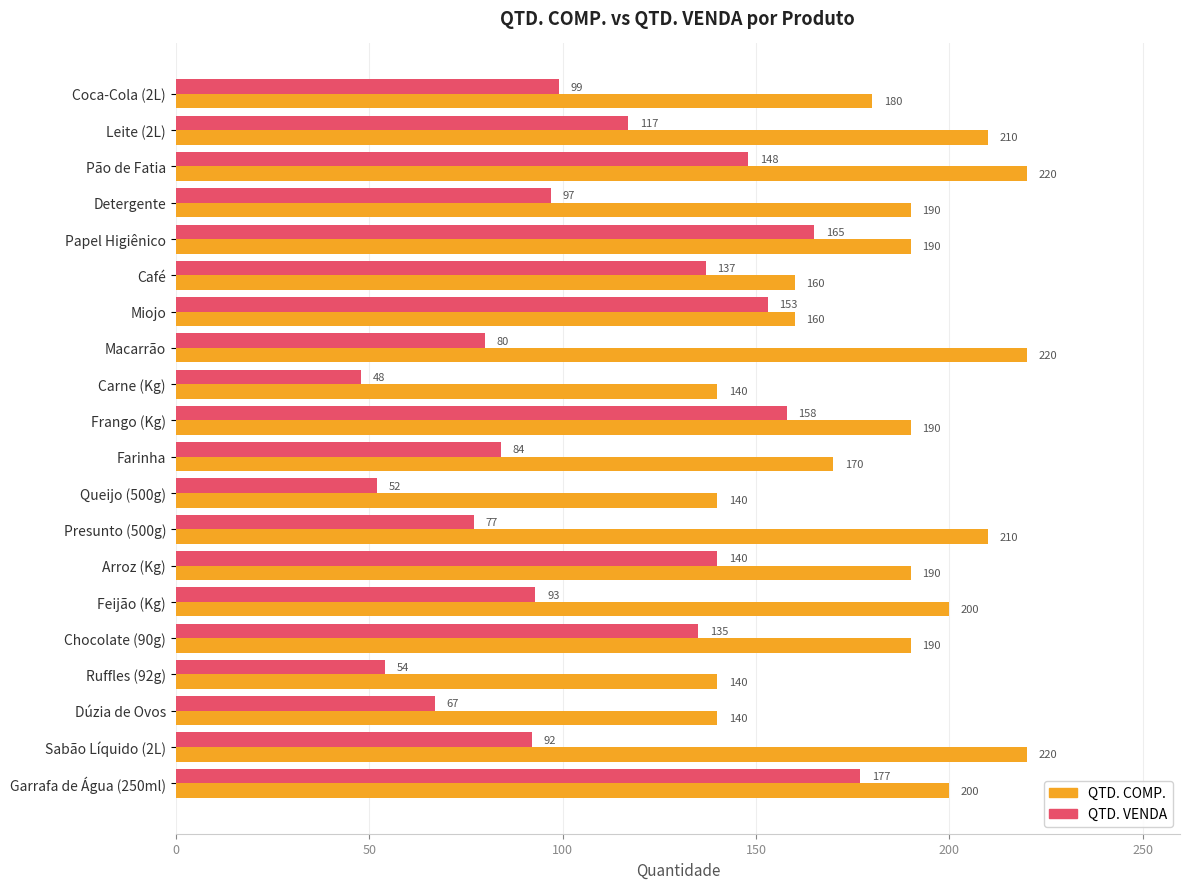

Which series has the largest total across all categories?

QTD. COMP.